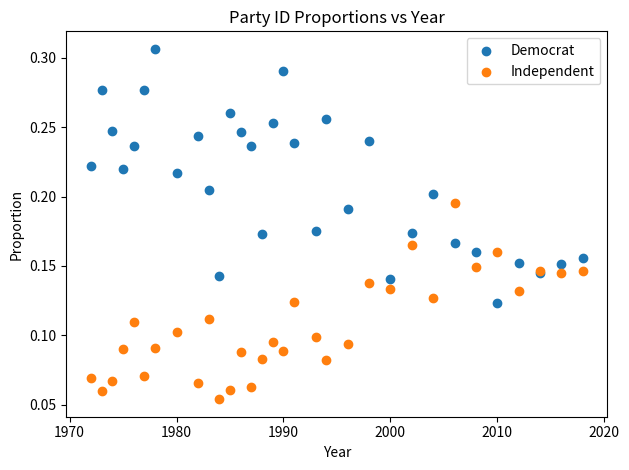

What is the X range (max minus min) for the scatter plot?

46.0